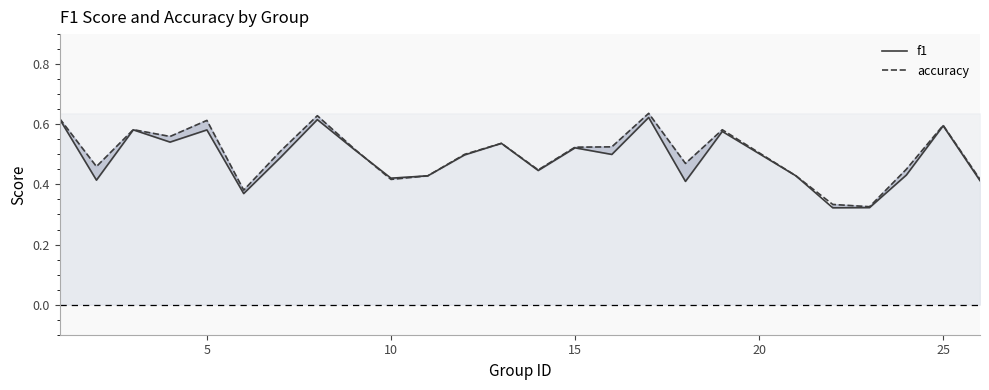

Which series has the largest range (max minus min)?

accuracy